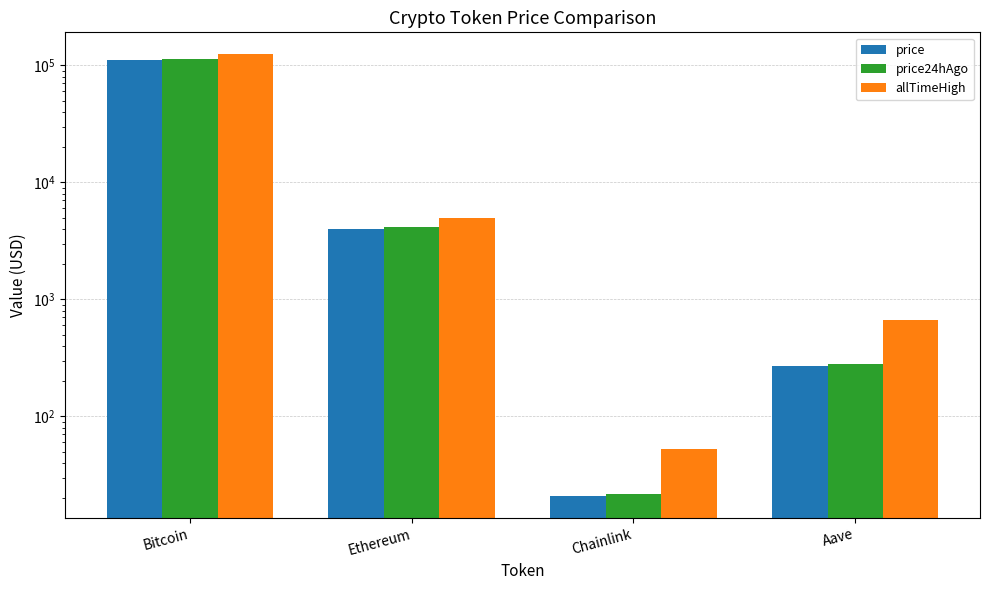

How many distinct data groups are displayed?

3